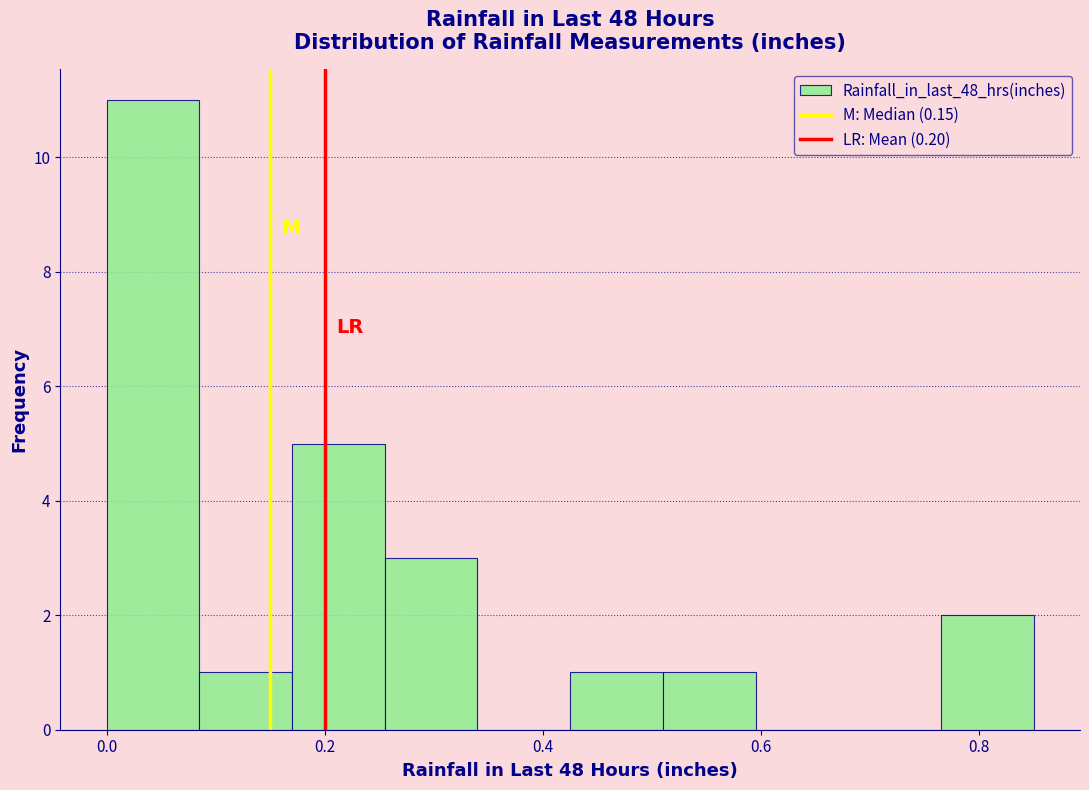

Reading left to right, transcribe this chart: for each bar, give the range it covers on the x-axis and its height. Neither the bar edges nor the heights are printed on the chart, so give them approximately, as read against the axes.

0.000 to 0.085: 11
0.085 to 0.170: 1
0.170 to 0.255: 5
0.255 to 0.340: 3
0.340 to 0.425: 0
0.425 to 0.510: 1
0.510 to 0.595: 1
0.595 to 0.680: 0
0.680 to 0.765: 0
0.765 to 0.850: 2